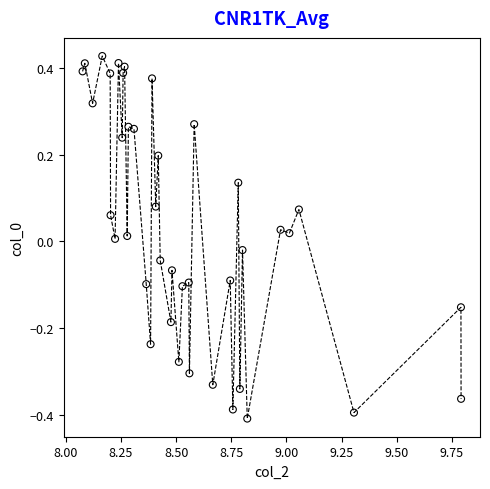

What is the range of Y values (max minus min)?

0.8